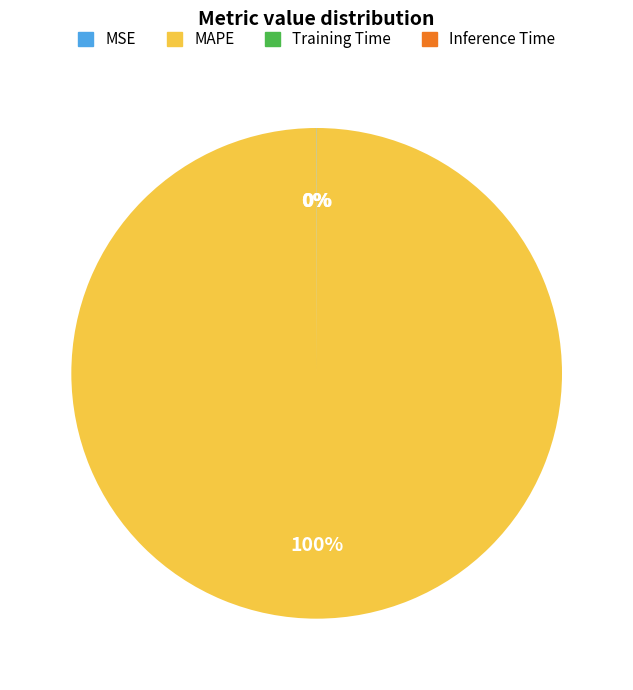

What percentage is the MAPE slice, to the nearest percent?

100%